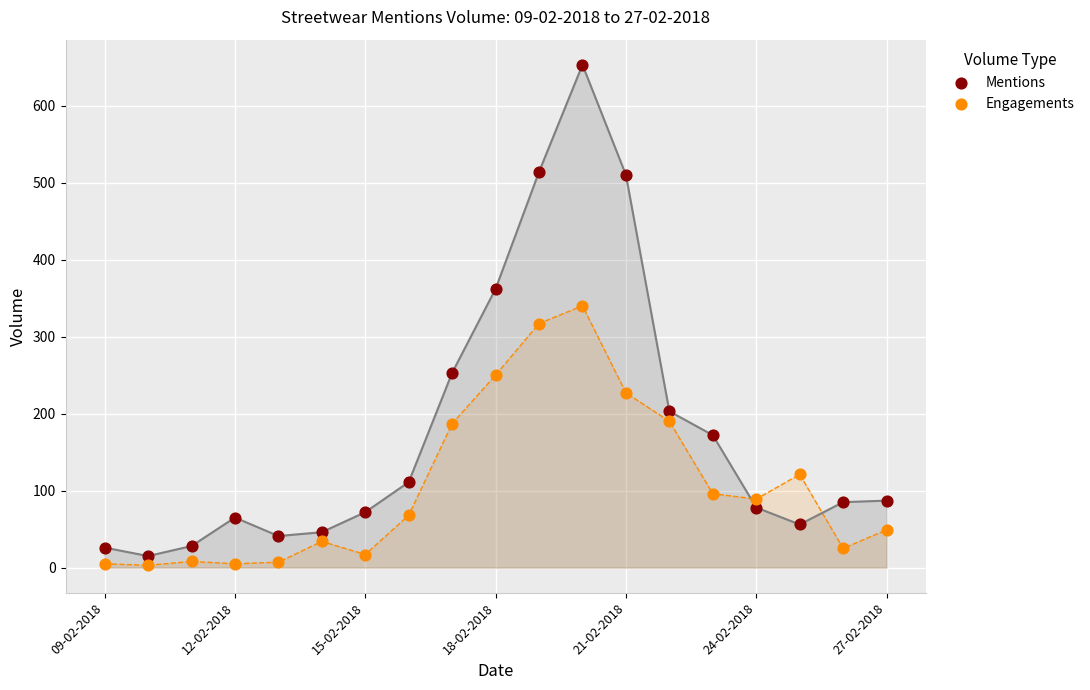

What is the X range (max minus min) for the scatter plot?

18